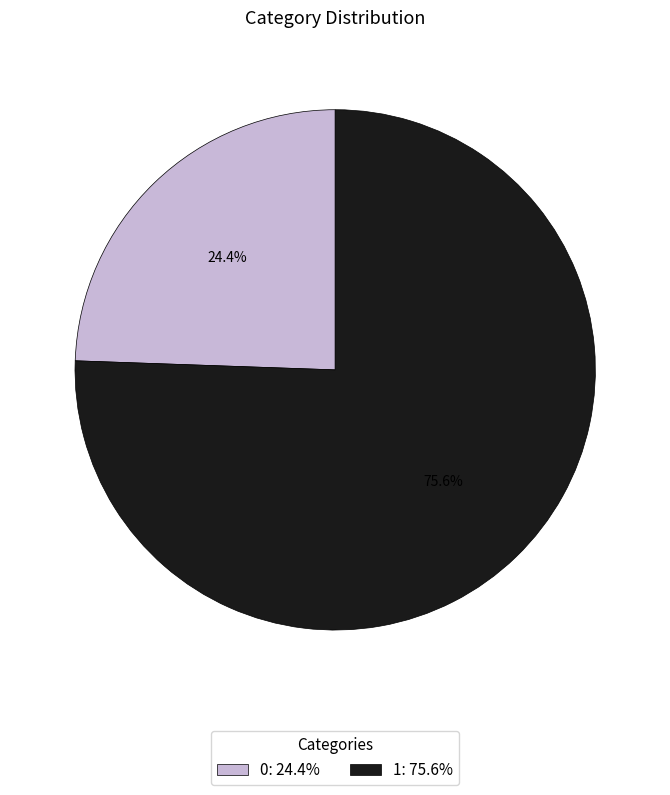

What is the ratio of the value at 1 to the value at 0?

3.1